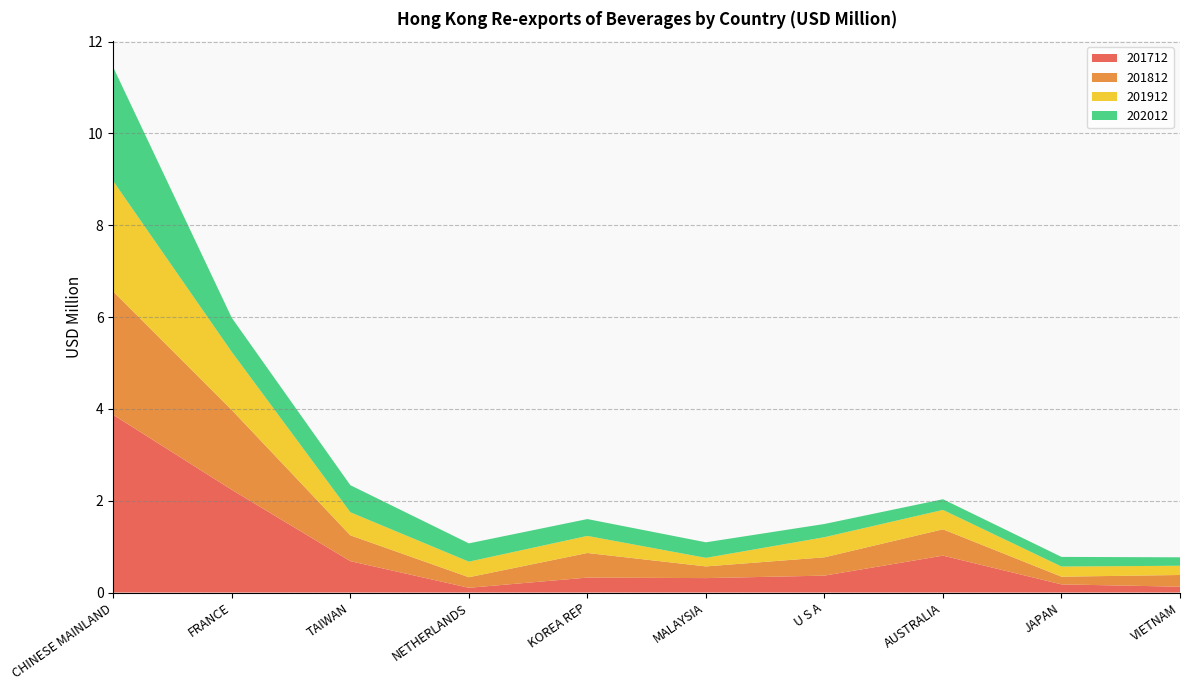

Reading left to right, extract all data points from this chart.

201712: CHINESE MAINLAND=3.9	FRANCE=2.2	TAIWAN=0.7	NETHERLANDS=0.1	KOREA REP=0.3	MALAYSIA=0.3	U S A=0.4	AUSTRALIA=0.8	JAPAN=0.2	VIETNAM=0.1
201812: CHINESE MAINLAND=2.7	FRANCE=1.7	TAIWAN=0.6	NETHERLANDS=0.2	KOREA REP=0.5	MALAYSIA=0.3	U S A=0.4	AUSTRALIA=0.6	JAPAN=0.2	VIETNAM=0.3
201912: CHINESE MAINLAND=2.4	FRANCE=1.3	TAIWAN=0.5	NETHERLANDS=0.3	KOREA REP=0.4	MALAYSIA=0.2	U S A=0.4	AUSTRALIA=0.4	JAPAN=0.2	VIETNAM=0.2
202012: CHINESE MAINLAND=2.5	FRANCE=0.7	TAIWAN=0.6	NETHERLANDS=0.4	KOREA REP=0.4	MALAYSIA=0.3	U S A=0.3	AUSTRALIA=0.2	JAPAN=0.2	VIETNAM=0.2